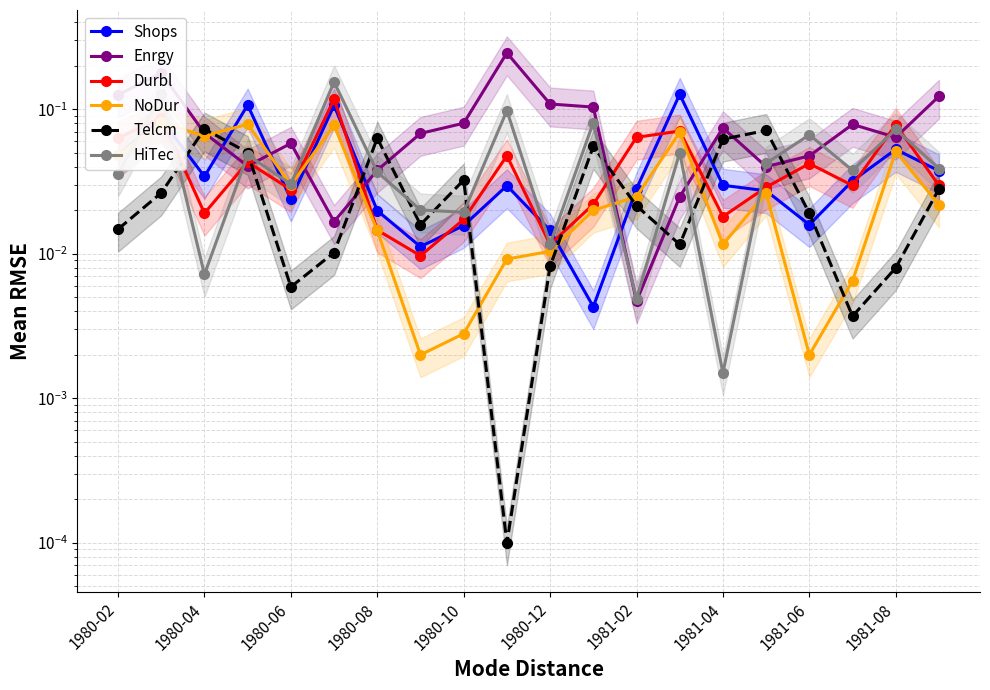

What are all the series names shown in the legend?

Shops, Enrgy, Durbl, NoDur, Telcm, HiTec